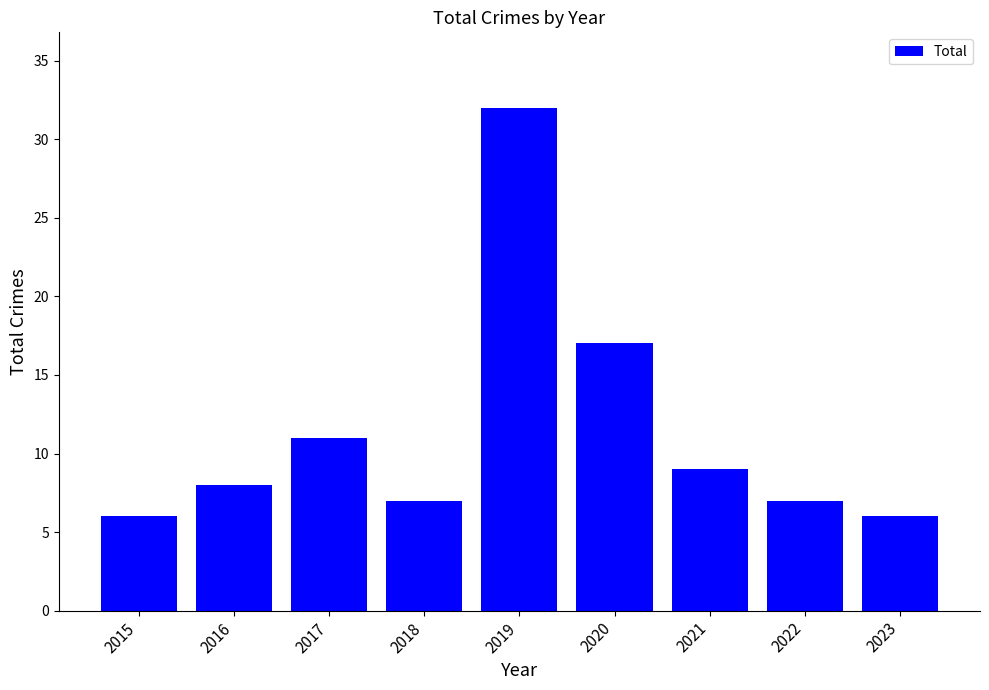

Between 2018 and 2019, which is larger?

2019